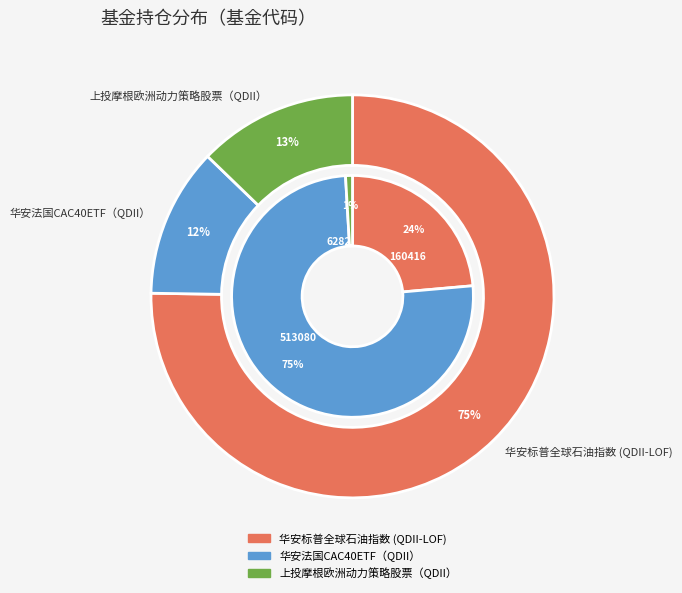

To the nearest percent, what portion does 华安标普全球石油指数 (QDII-LOF) represent?

24%